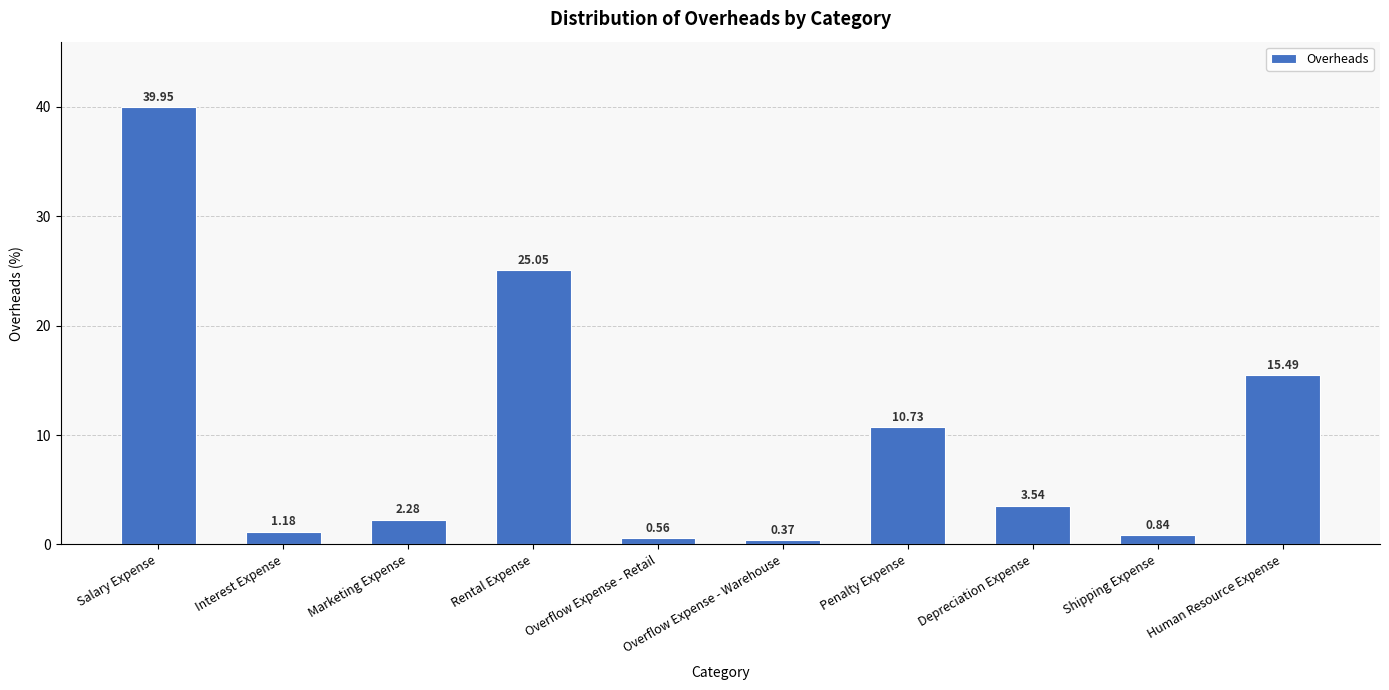

What is the label of the 8th bar from the right?

Marketing Expense